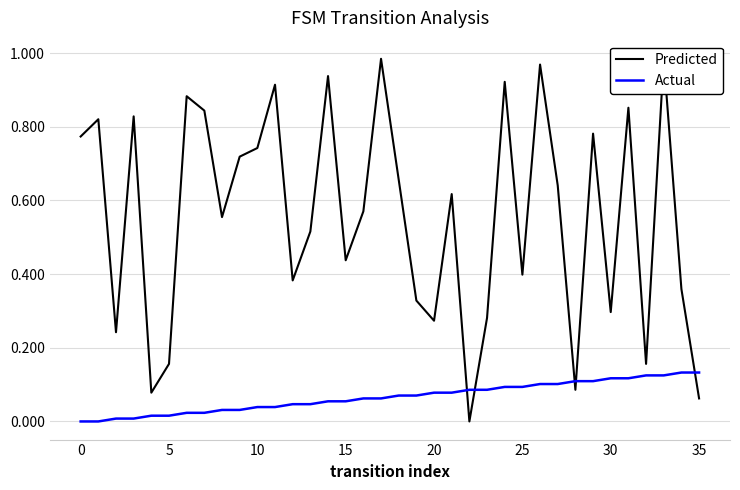

Is it true that Actual equals 0.1 at 16?

True